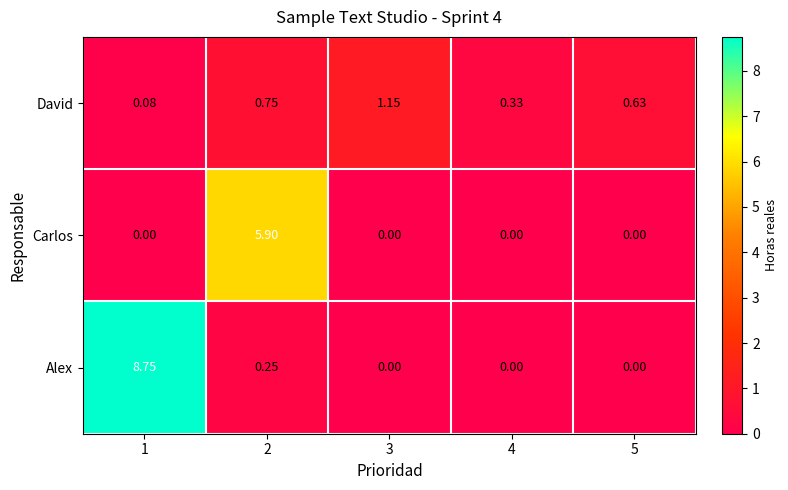

At which category is the sum across all series the highest?

1